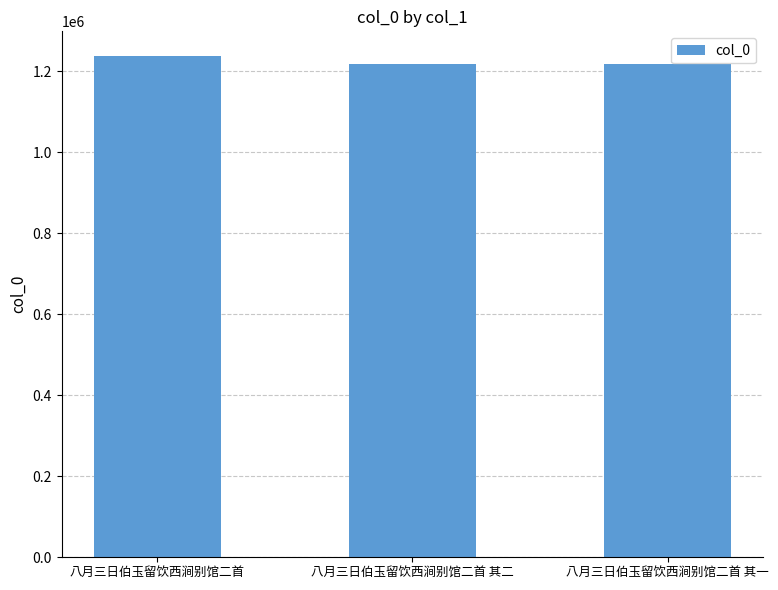

The value at 八月三日伯玉留饮西涧别馆二首 is 1236411. True or false?

True